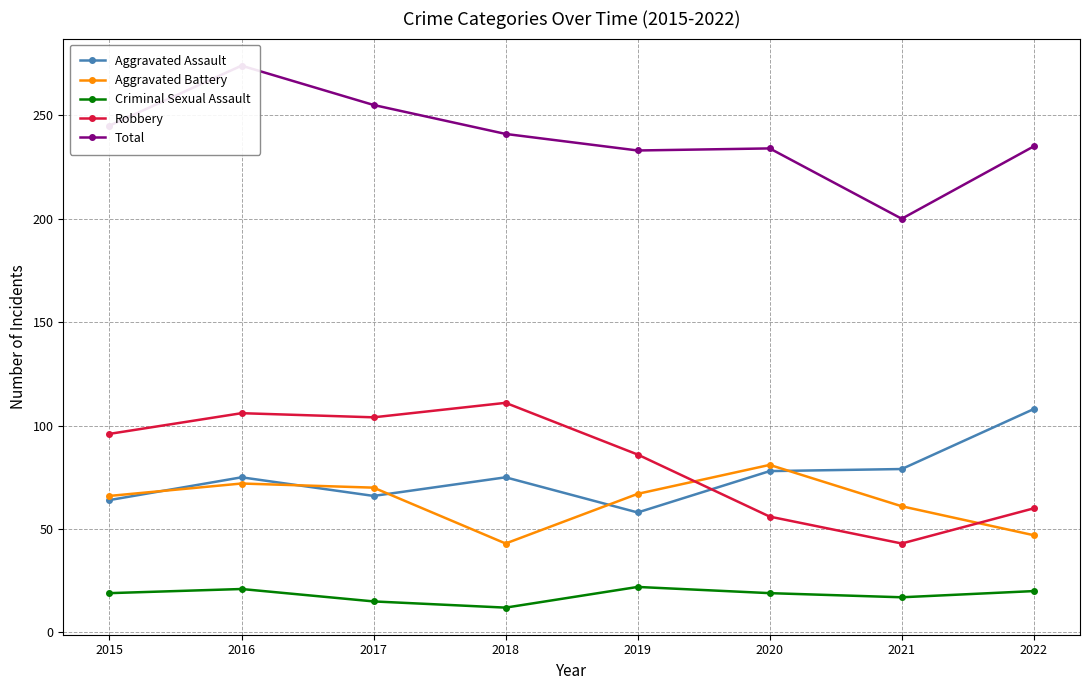

What is the sum of all Robbery values?

662